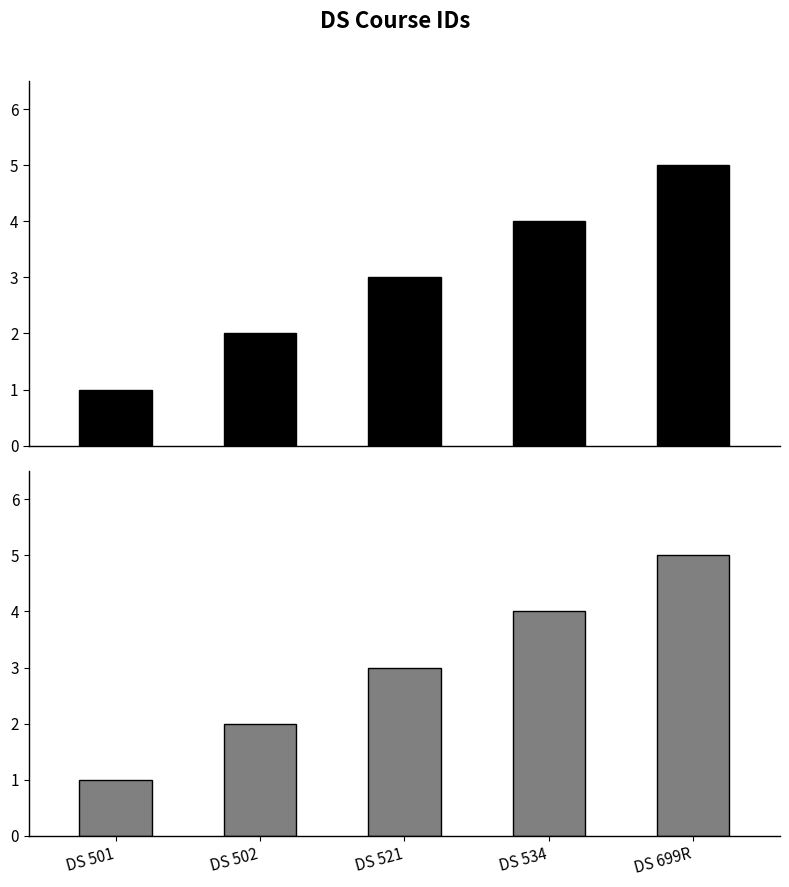

List the labels in order of value, smallest first.

DS 501, DS 502, DS 521, DS 534, DS 699R